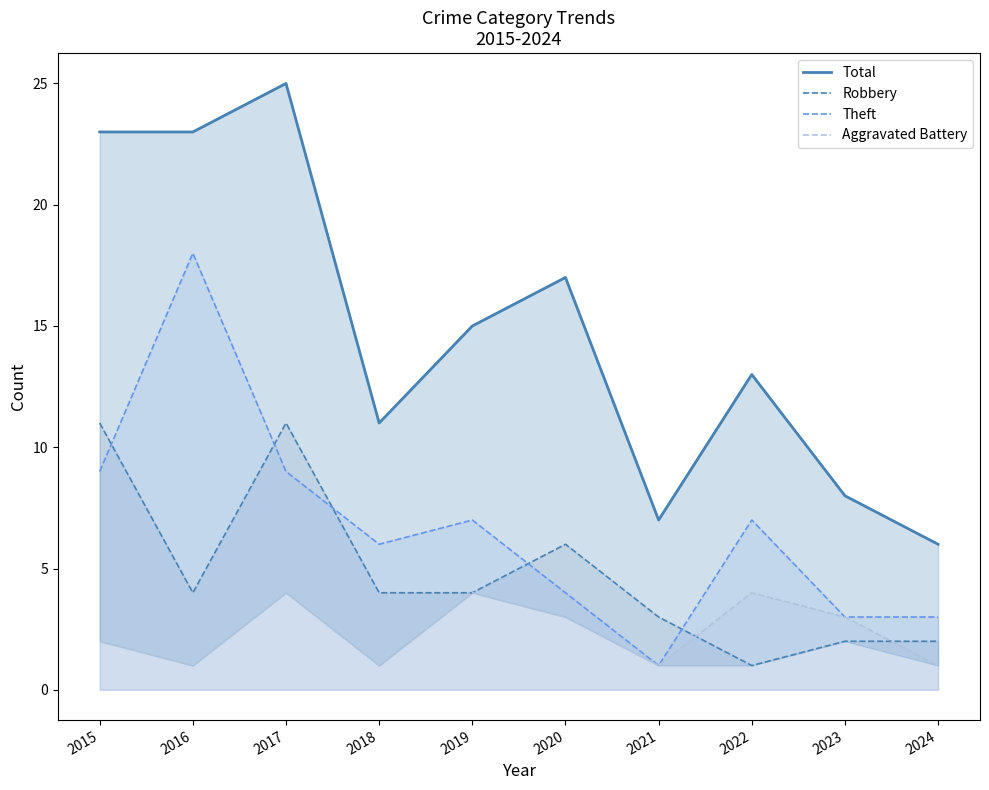

Which has a higher value, 2017 or 2018?

2017